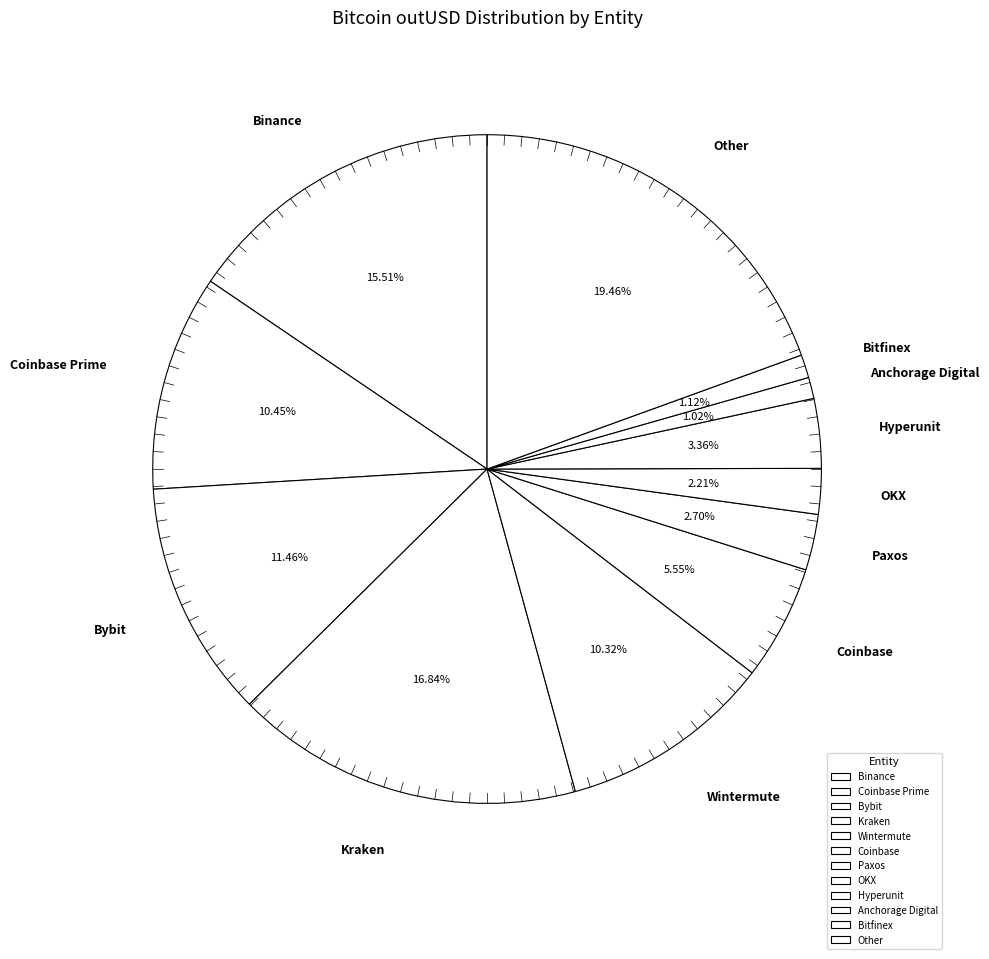

What is the total percentage of Bitfinex and Coinbase?

6.7%